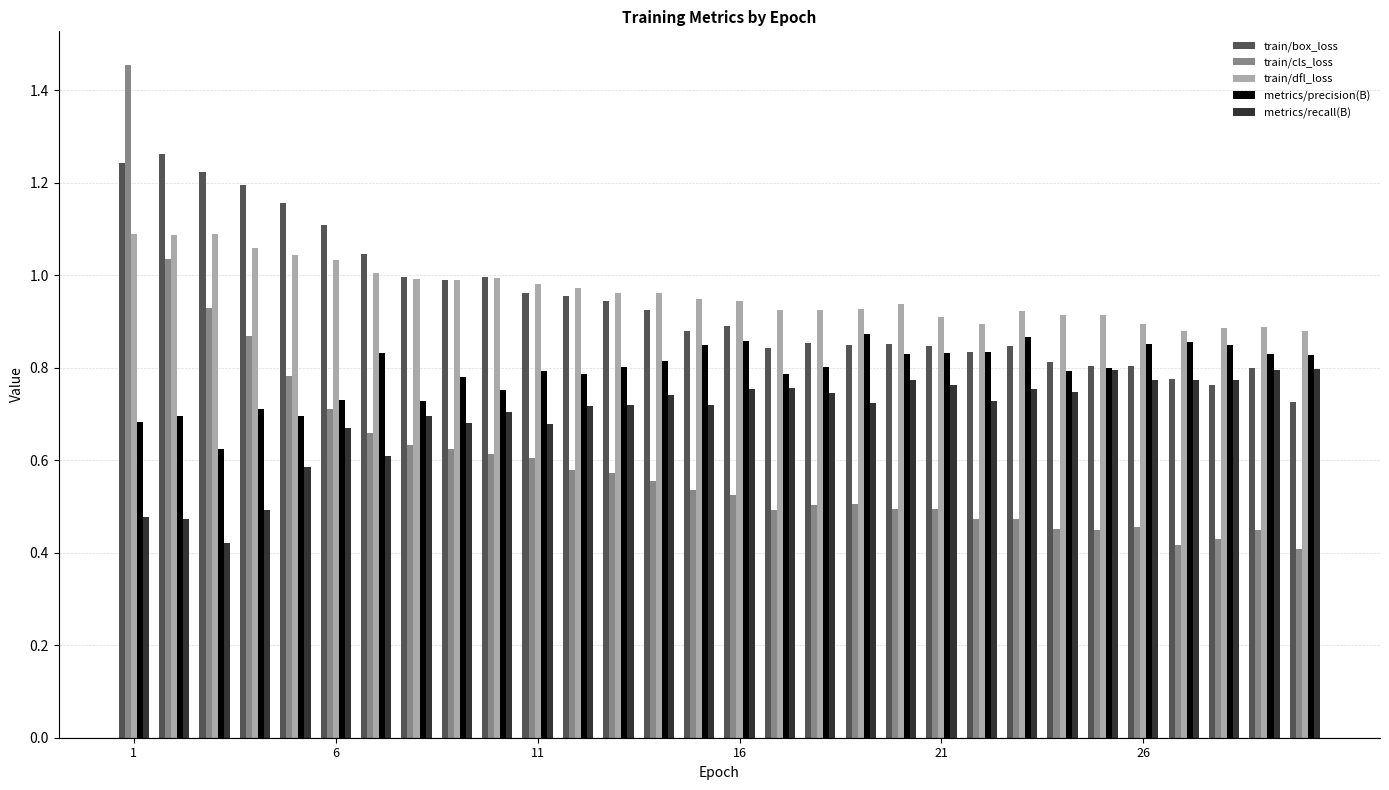

Which series has the largest range (max minus min)?

train/cls_loss